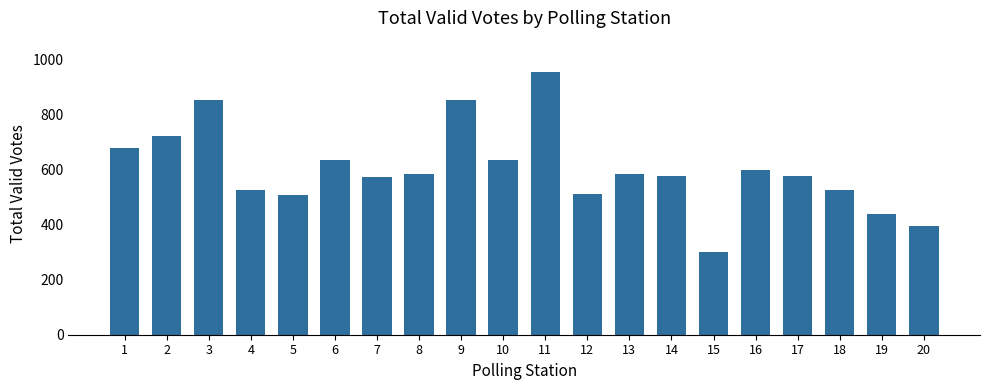

What is the smallest value displayed?

300